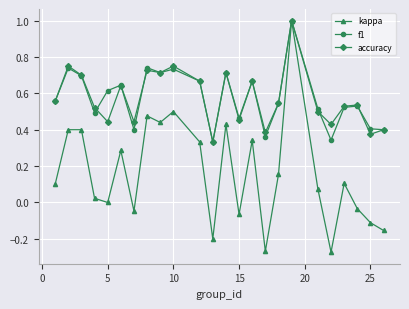

True or false: f1 has more than 2 points higher than both neighbors.

True